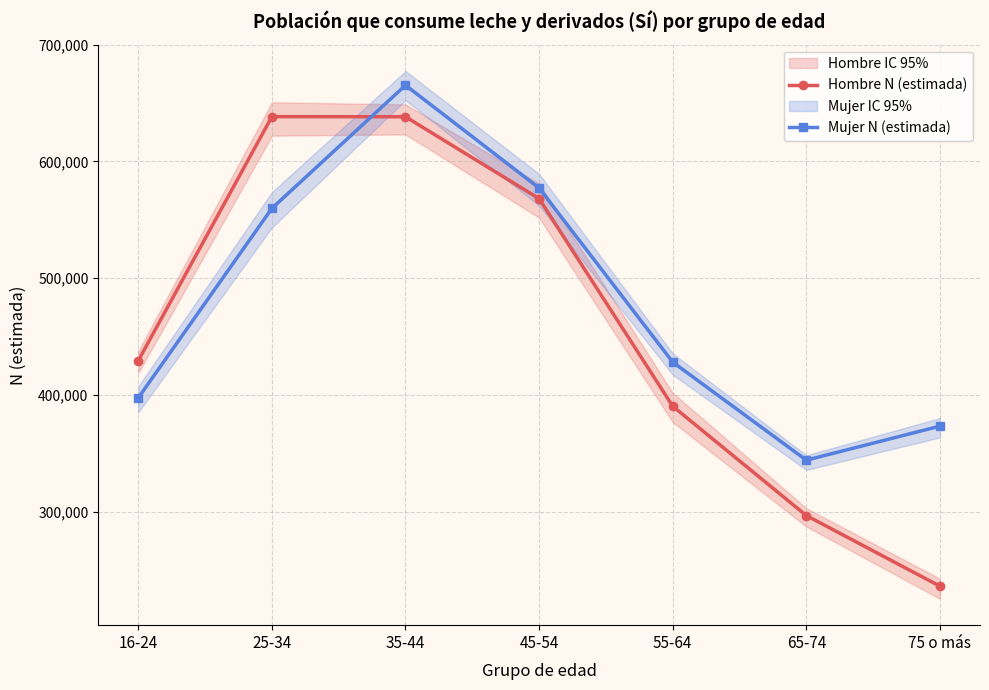

At how many categories does at least one series exceed 373142?

6